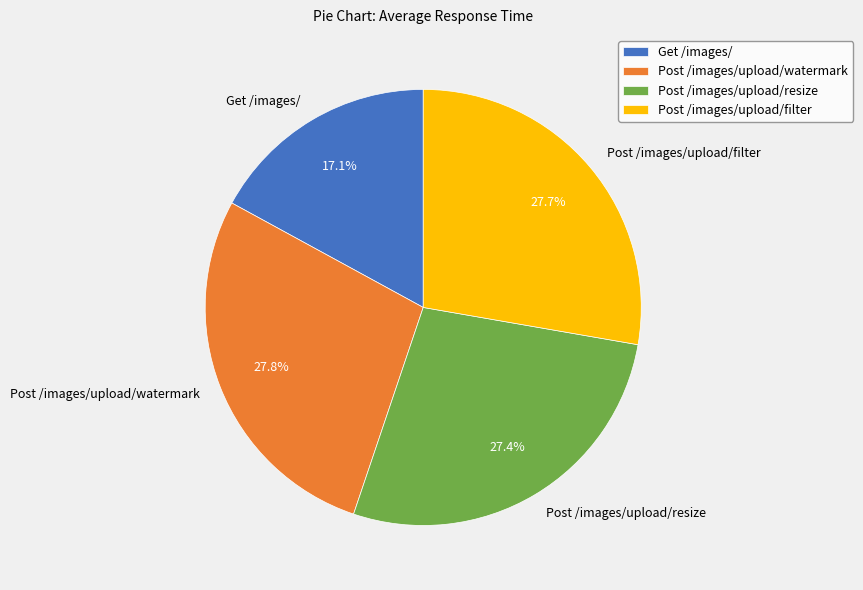

Is it true that Post /images/upload/resize is 15% of the pie?

False